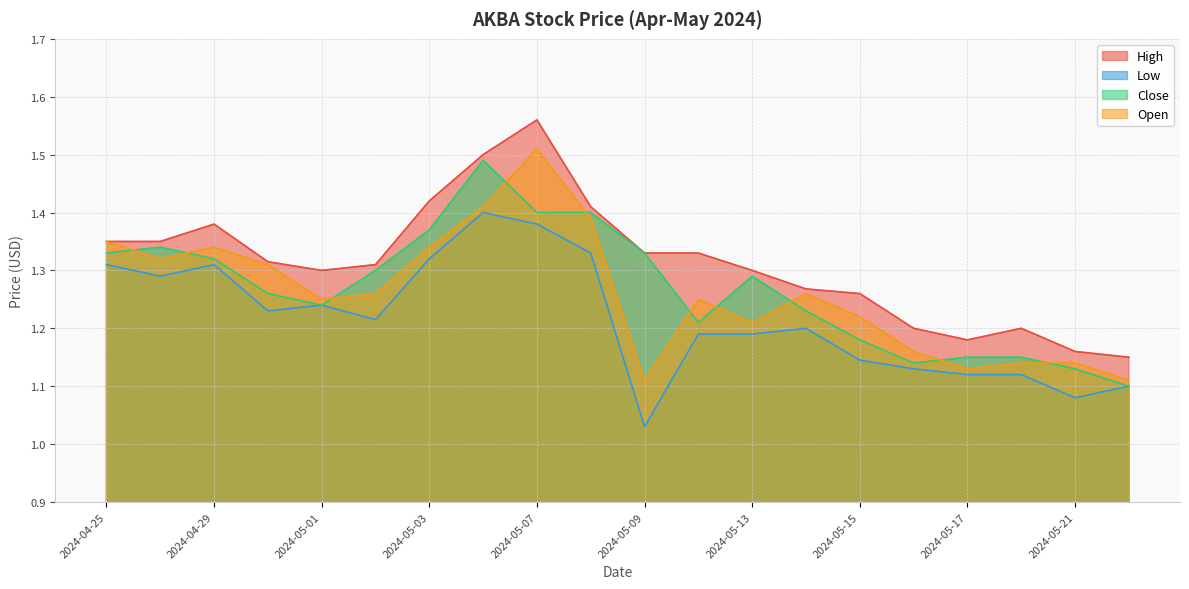

Which series changed the most between 2024-05-06 and 2024-05-14?

Close